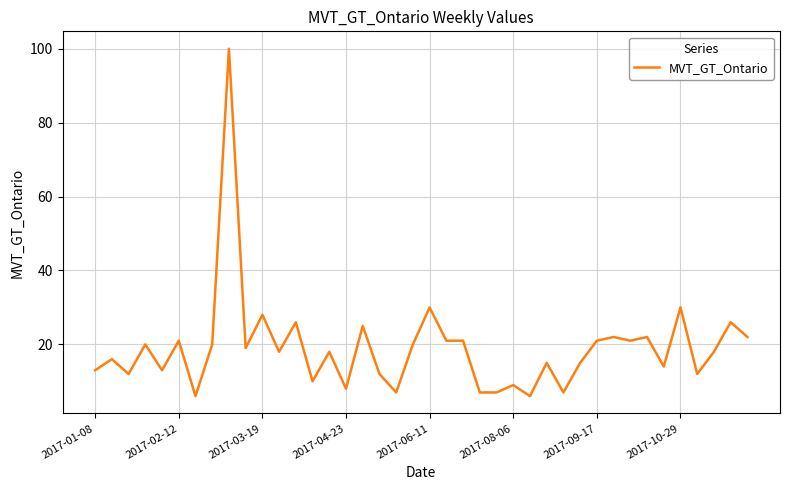

How many lines are shown in the chart?

1